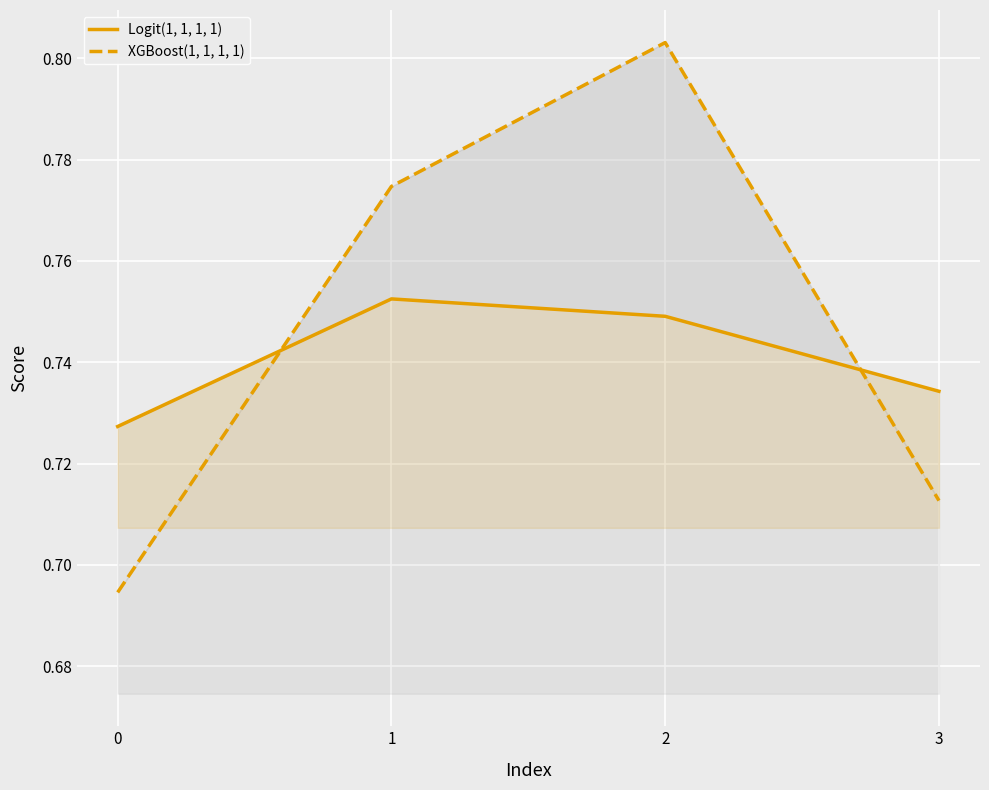

What is the value of the Logit(1, 1, 1, 1) point at the 4th from the left?

0.7